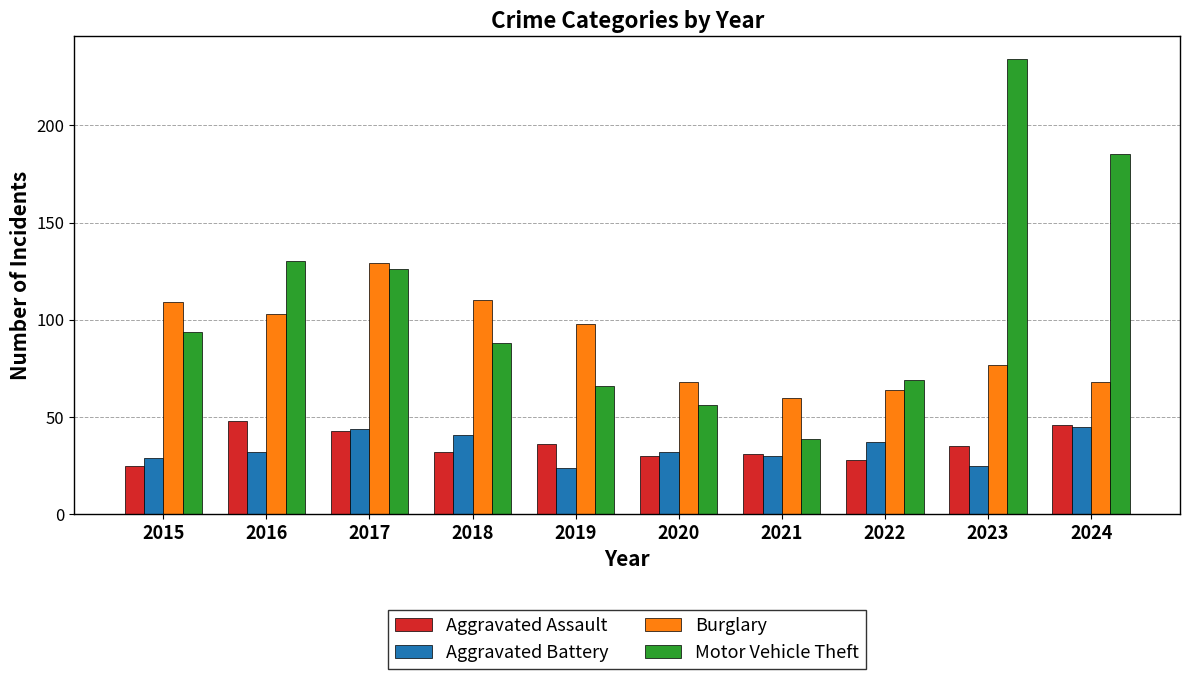

At how many categories does at least one series exceed 54?

10